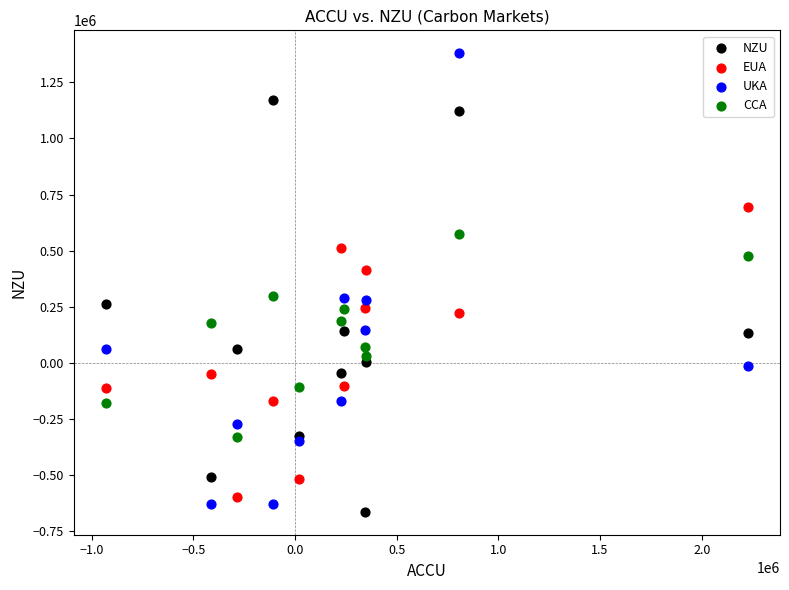

Which series contains the highest Y value?

UKA